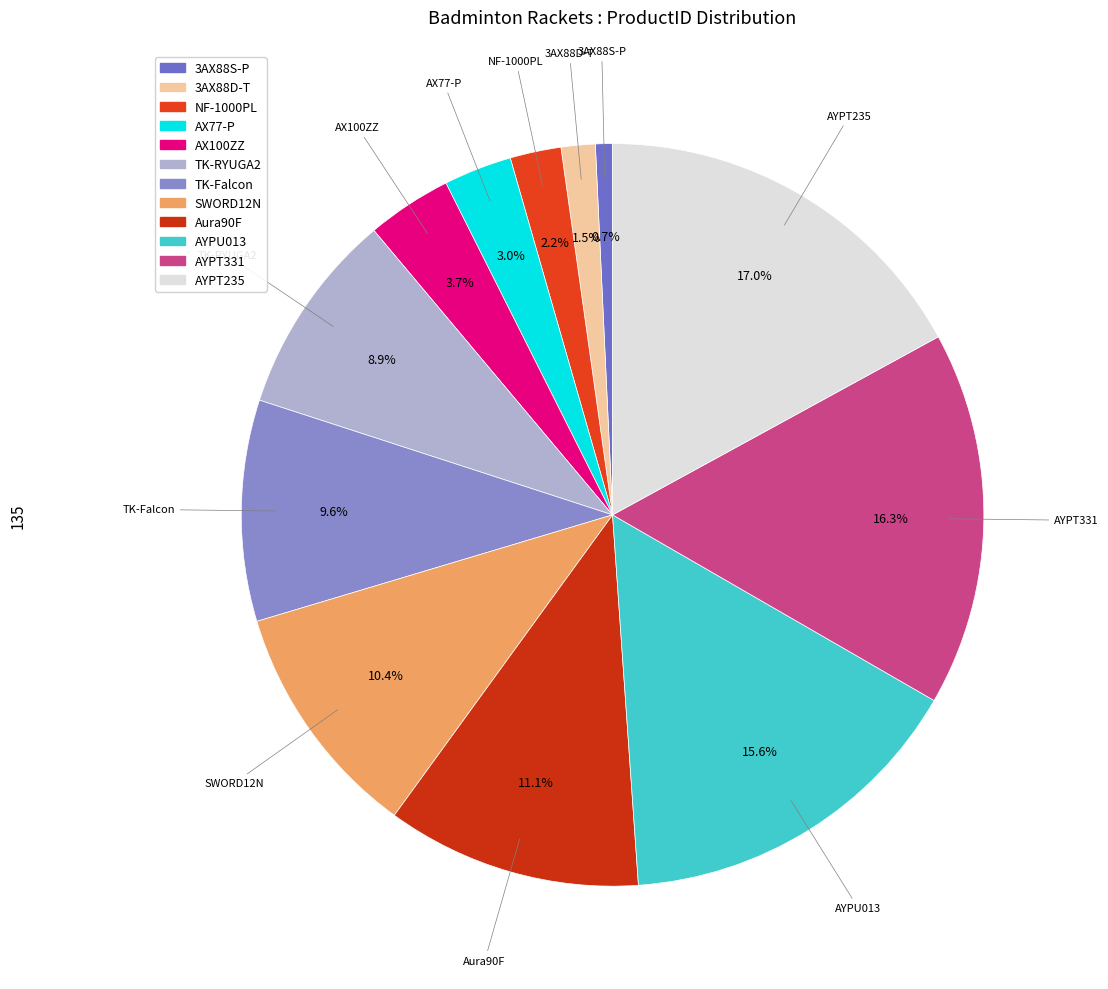

Does any single category account for the majority?

No